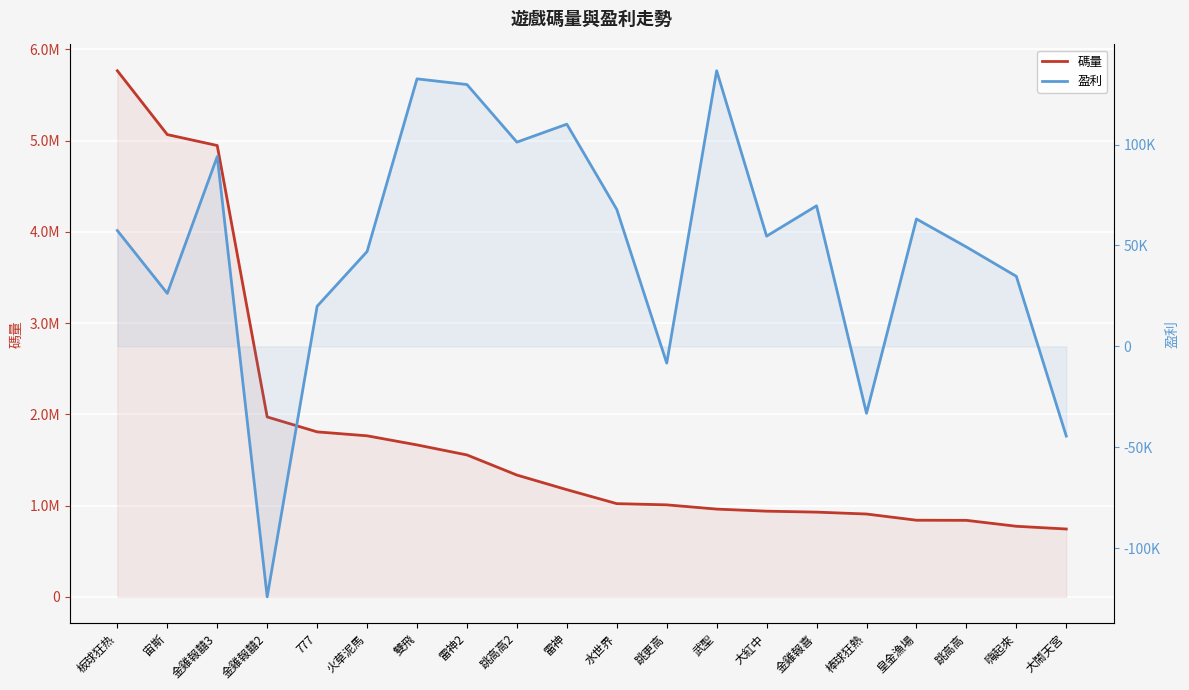

Reading right to left, extract all data points from this chart.

碼量: 743415.4	773457.3	838404.0	839767.1	907737.9	928458.8	938915.6	961603.1	1008167.2	1021422.7	1174447.6	1334565.8	1554988.6	1664827.4	1764674.3	1807762.4	1971325.7	4945235.8	5065007.8	5764382.8
盈利: -44457.4	34720.0	49274.4	63143.6	-33159.7	69670.8	54644.0	136596.8	-8308.8	67857.3	110125.6	101224.6	129765.7	132576.0	47002.7	19884.2	-124127.8	94070.4	26268.0	57406.4